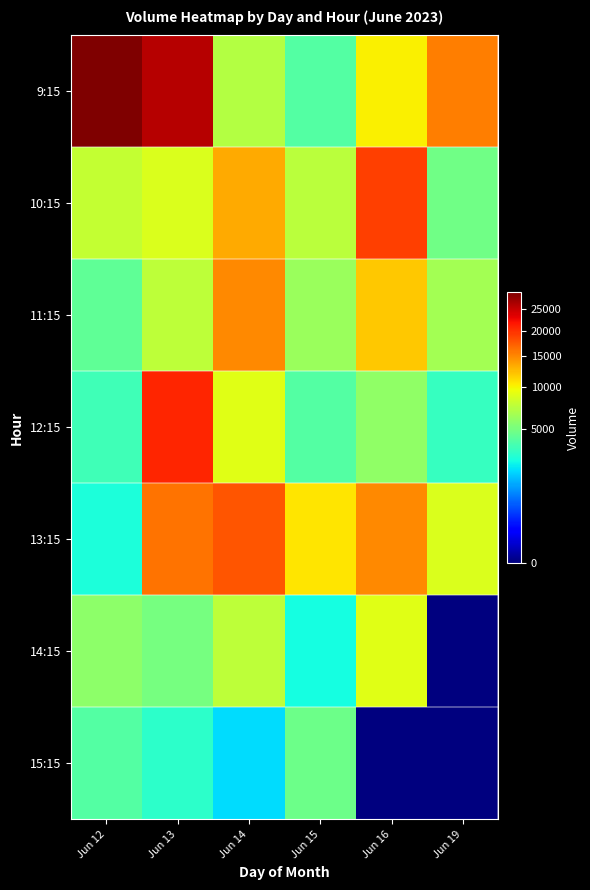

Reading right to left, extract all data points from this chart.

9:15: Jun 19=15462	Jun 16=10190	Jun 15=4050	Jun 14=7190	Jun 13=25859	Jun 12=29337
10:15: Jun 19=4814	Jun 16=19034	Jun 15=7432	Jun 14=13206	Jun 13=8718	Jun 12=7744
11:15: Jun 19=6552	Jun 16=11972	Jun 15=6209	Jun 14=15006	Jun 13=7465	Jun 12=4327
12:15: Jun 19=3254	Jun 16=5840	Jun 15=4013	Jun 14=9001	Jun 13=20581	Jun 12=3511
13:15: Jun 19=8646	Jun 16=14880	Jun 15=10685	Jun 14=17702	Jun 13=16186	Jun 12=2684
14:15: Jun 19=0	Jun 16=8930	Jun 15=2551	Jun 14=7572	Jun 13=5043	Jun 12=5747
15:15: Jun 19=0	Jun 16=0	Jun 15=4698	Jun 14=2017	Jun 13=3030	Jun 12=4036